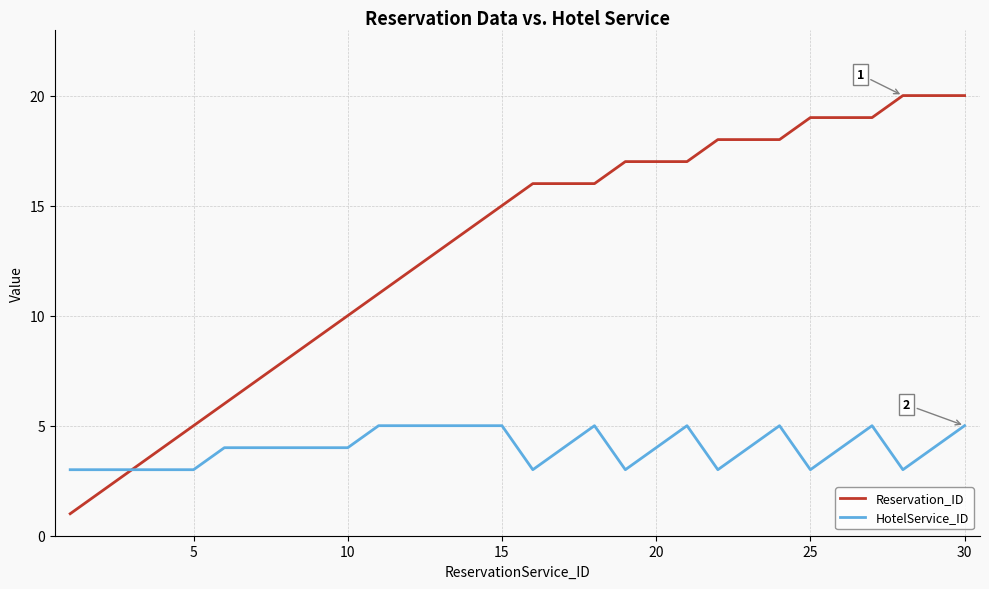

Which series has the largest range (max minus min)?

Reservation_ID